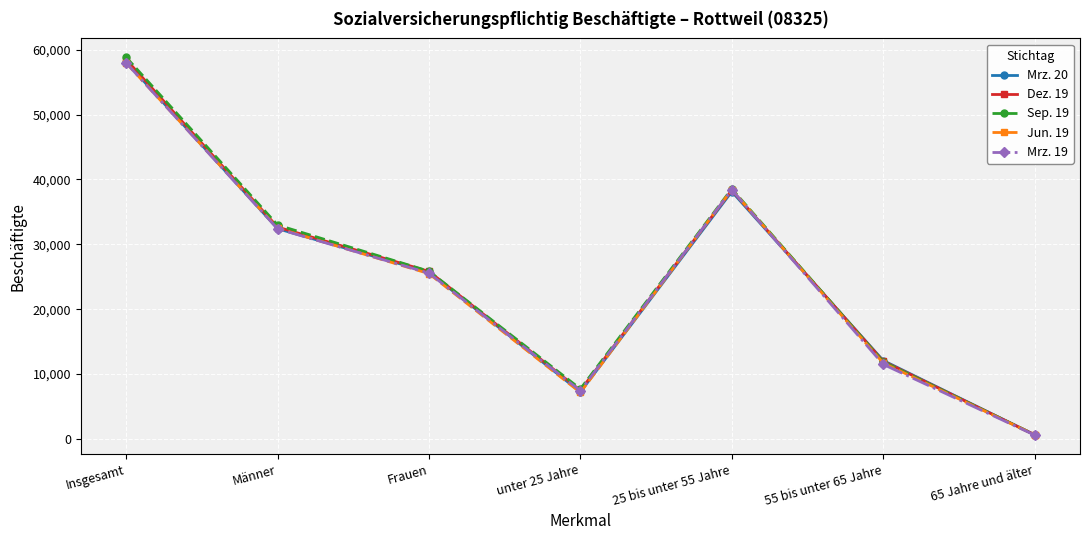

What is the label of the 1st point from the right?

65 Jahre und älter